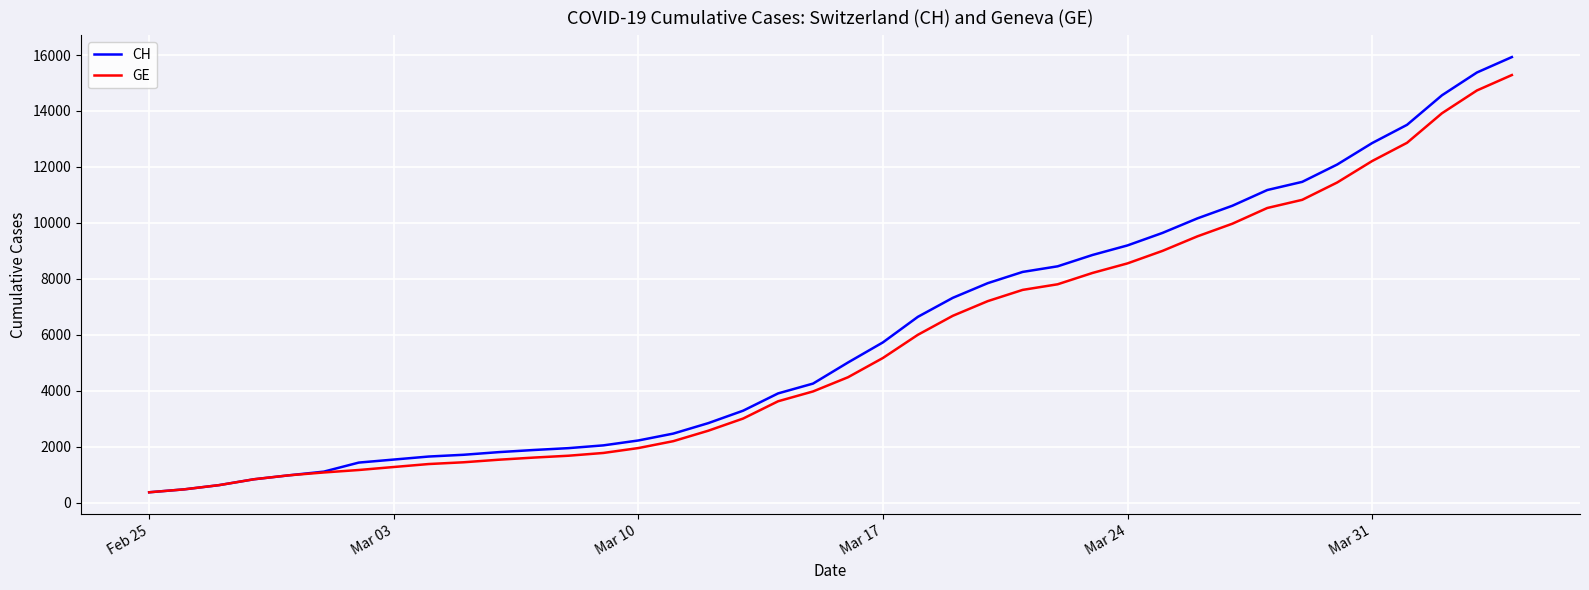

Which series has the largest range (max minus min)?

CH